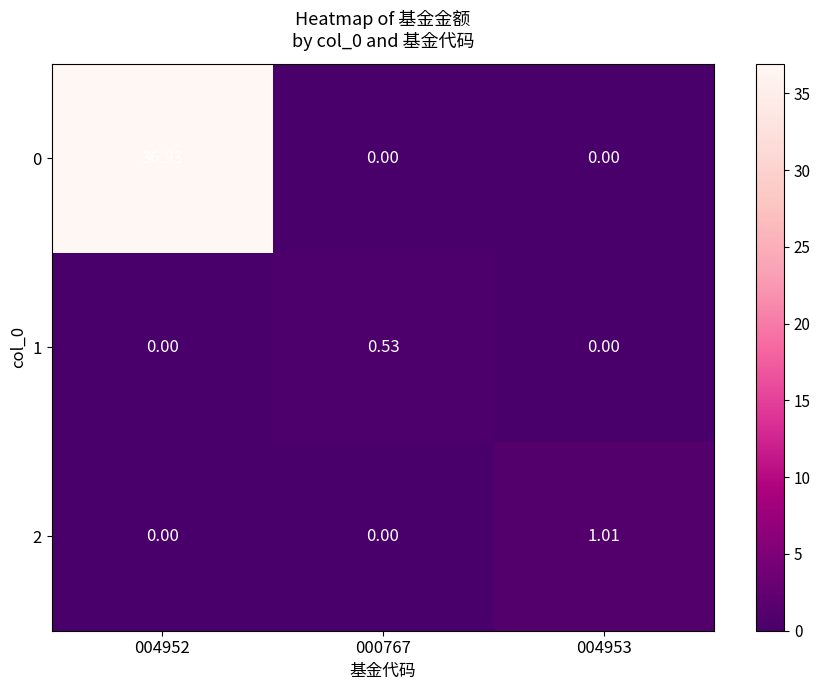

Count the number of categories in the chart.

3